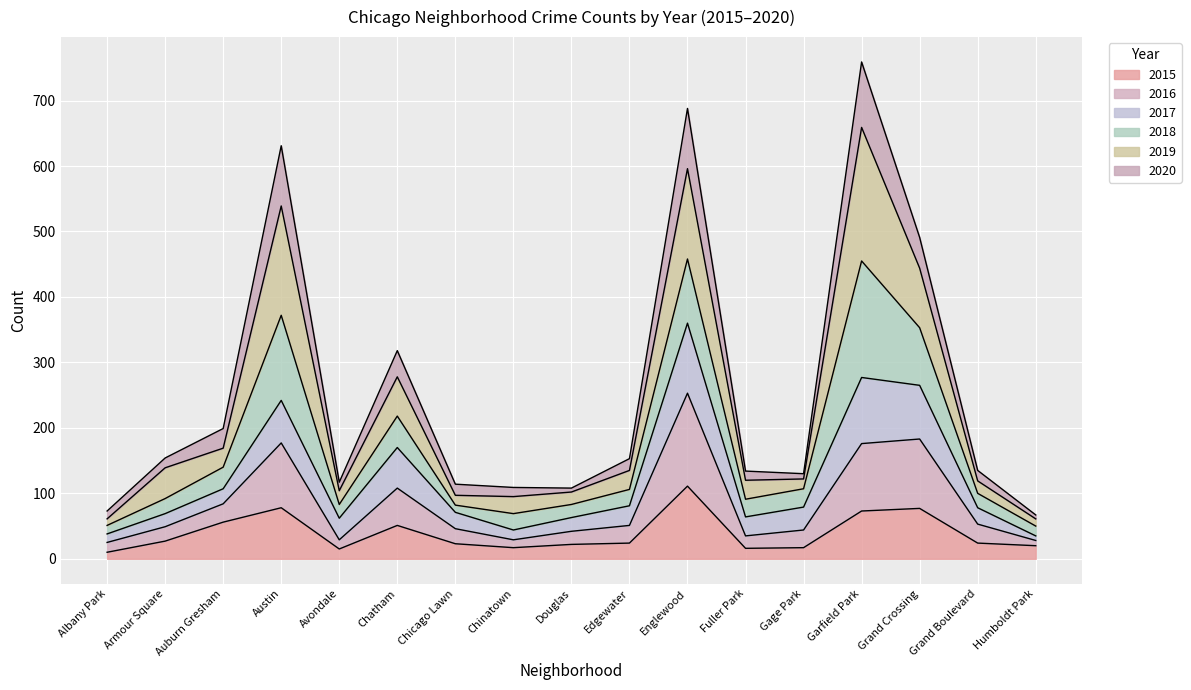

True or false: 2016 and 2015 intersect in this chart.

False